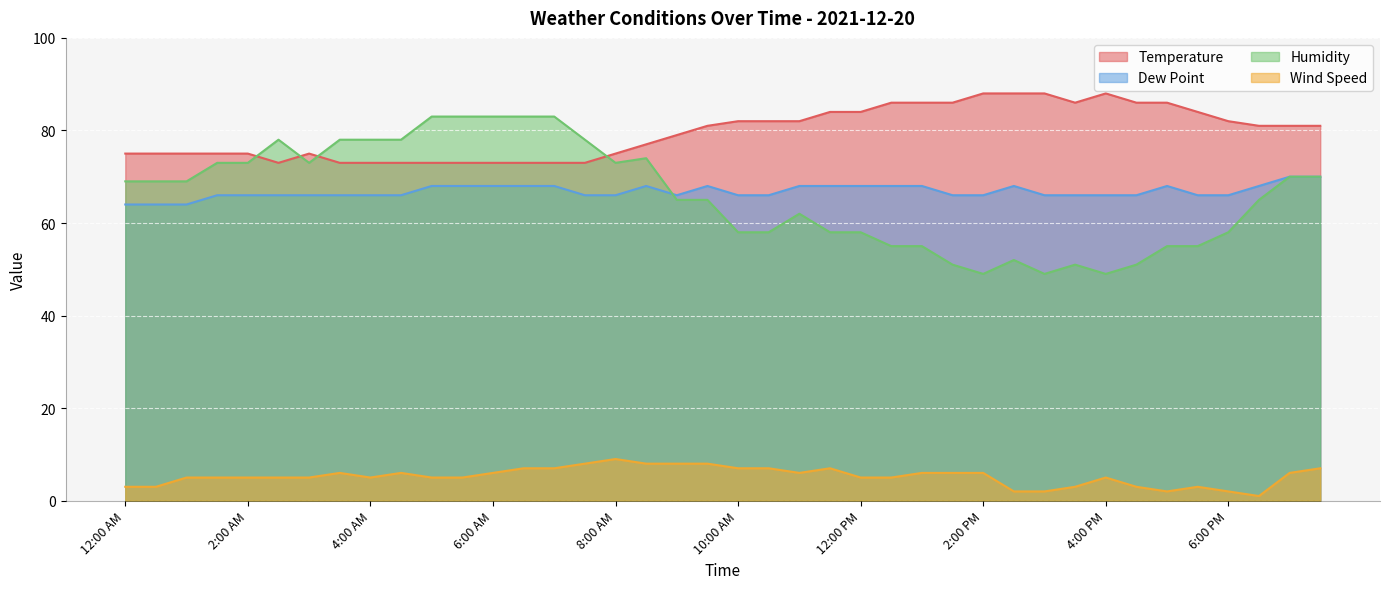

The value of Temperature at 5:30 PM is 42. True or false?

False